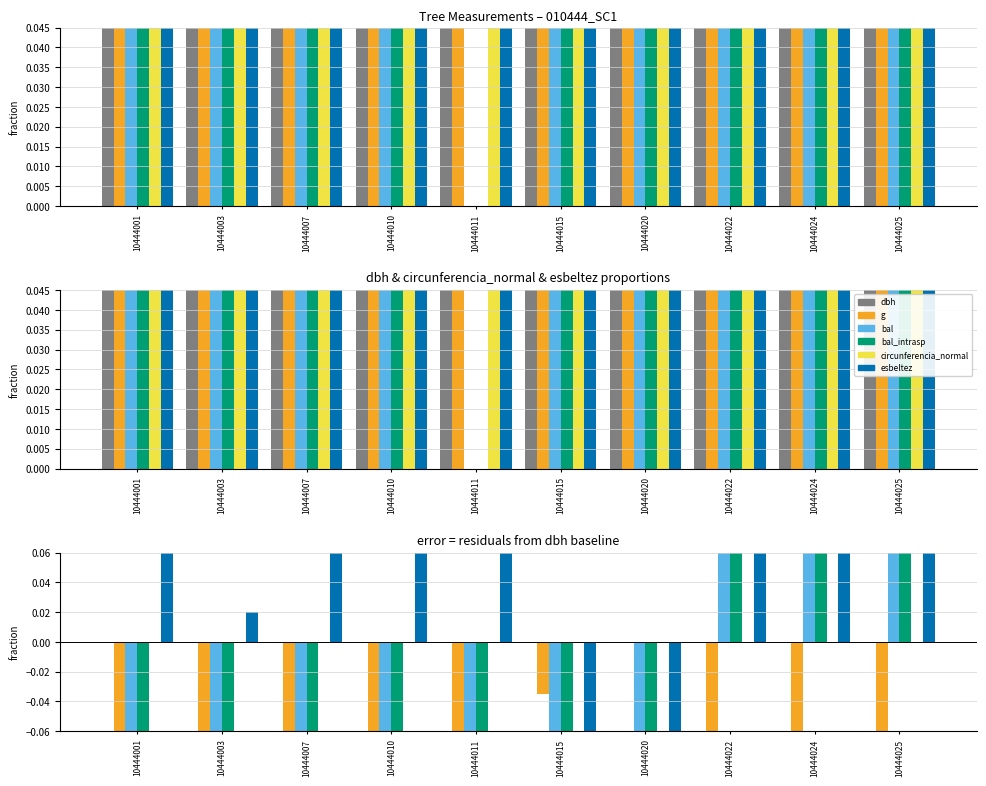

List the labels in order of esbeltez value, largest first.

10444025, 10444024, 10444007, 10444022, 10444011, 10444001, 10444010, 10444003, 10444020, 10444015